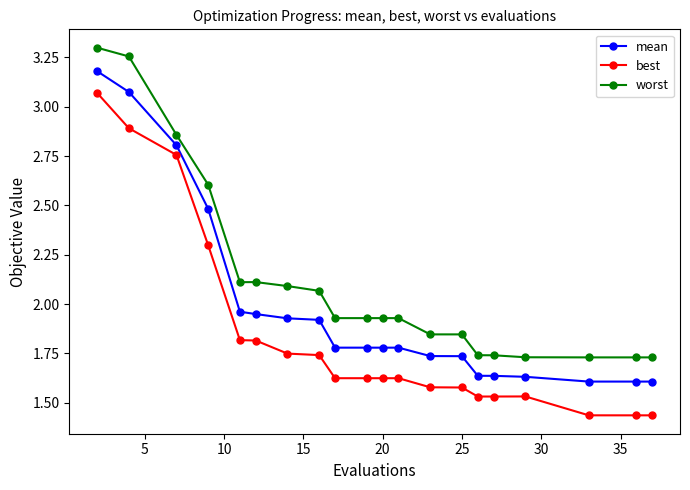

True or false: best and worst cross at least once.

False